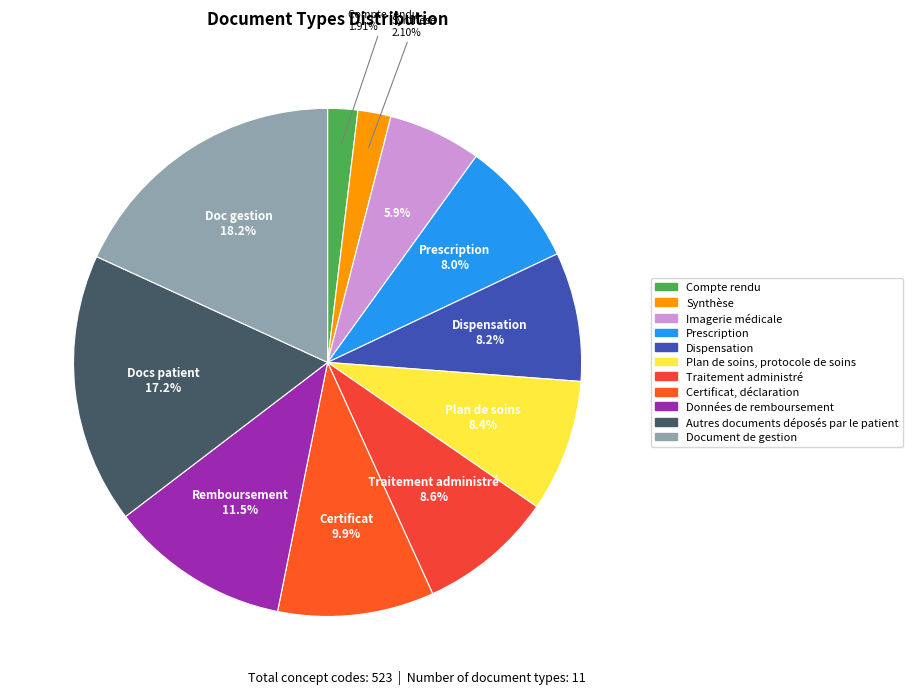

Which has a higher value, Plan de soins, protocole de soins or Compte rendu?

Plan de soins, protocole de soins